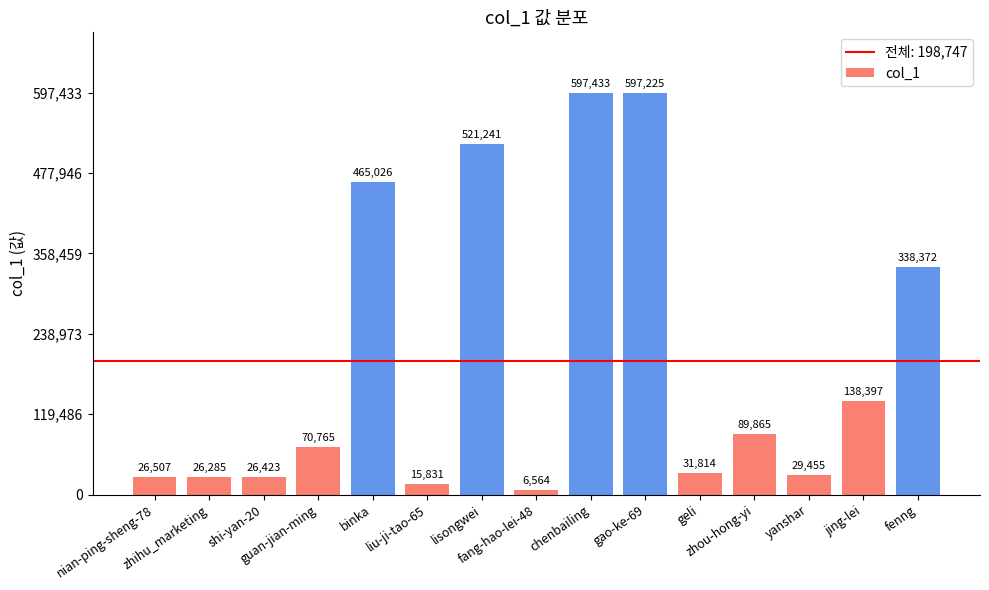

What is the difference between the maximum and second lowest values?

581602